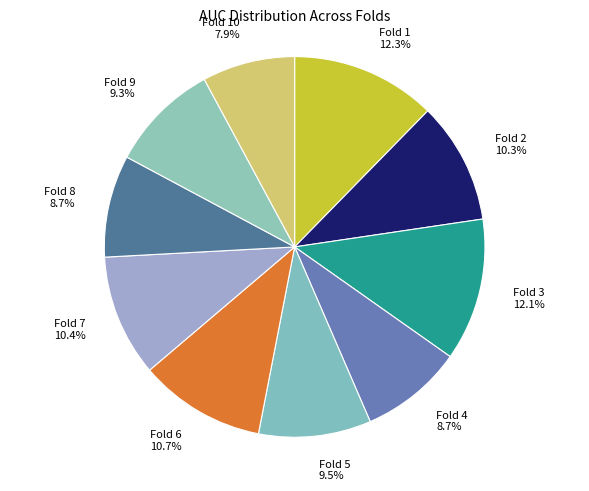

Count the number of slices in the pie.

10